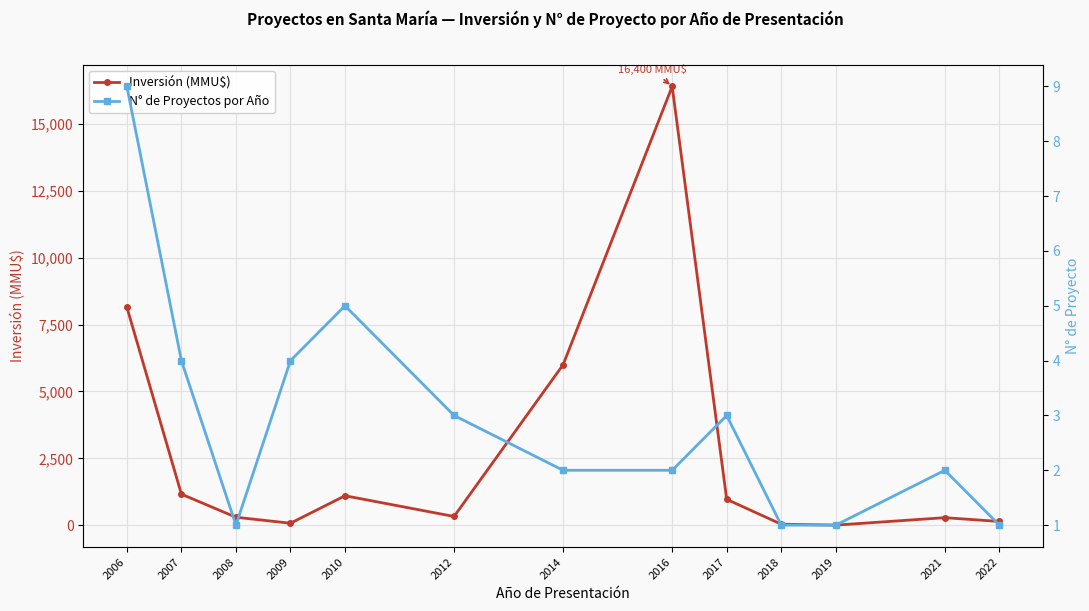

Where is the first local maximum for N° de Proyectos por Año?

2010